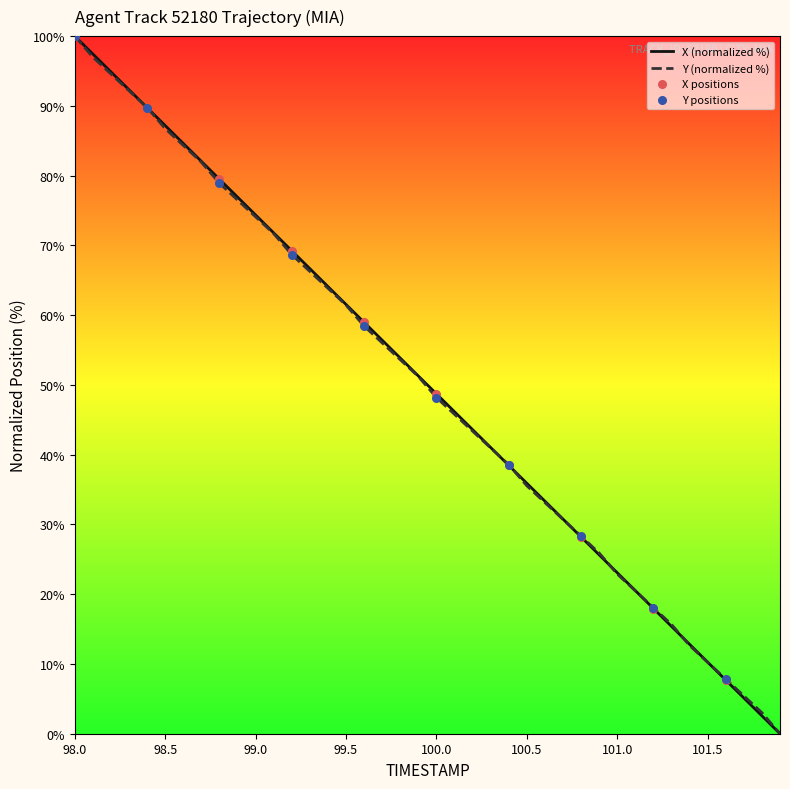

What is the greatest value displayed?

100.0